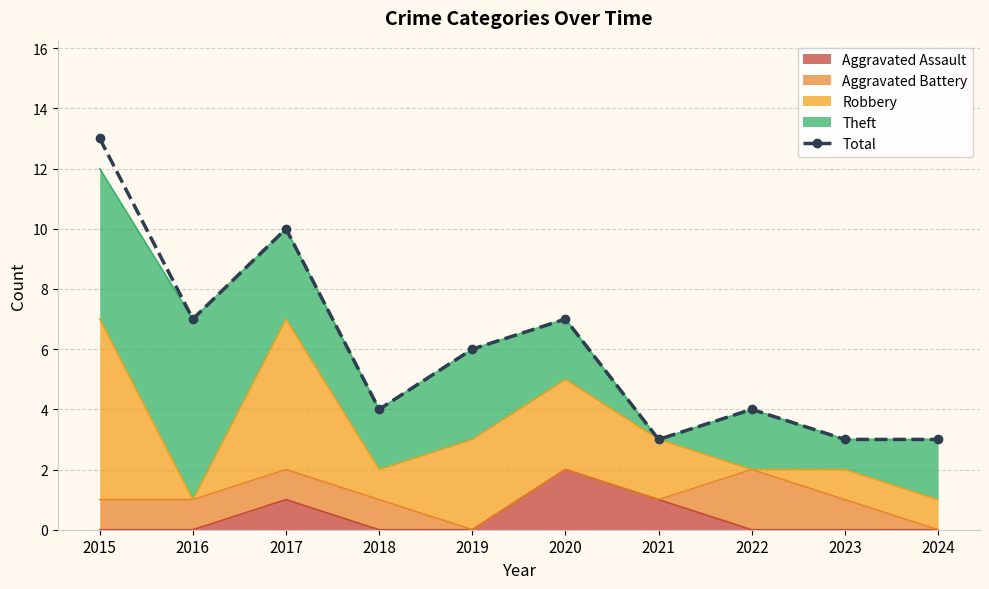

What is the sum of the values at 2015 and 2020?

20